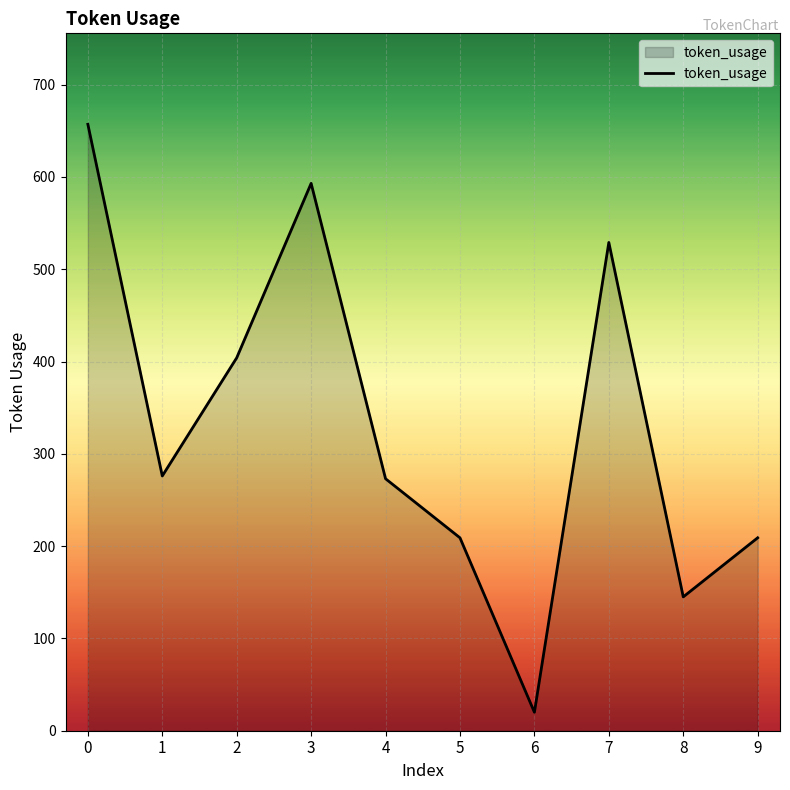

Approximately how many times larger is the value at 2 compared to 1?

1.5